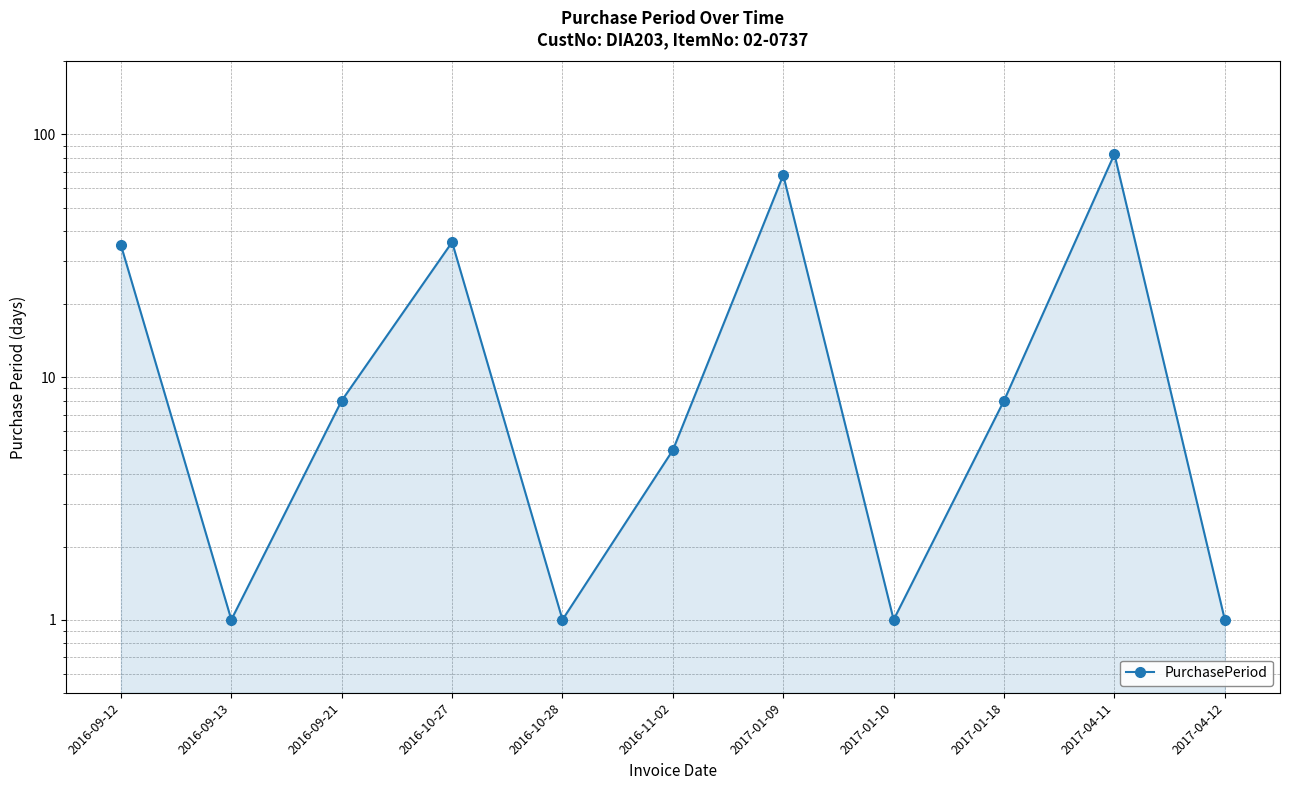

How many interior local valleys (lower than both neighbors) does the data have?

3